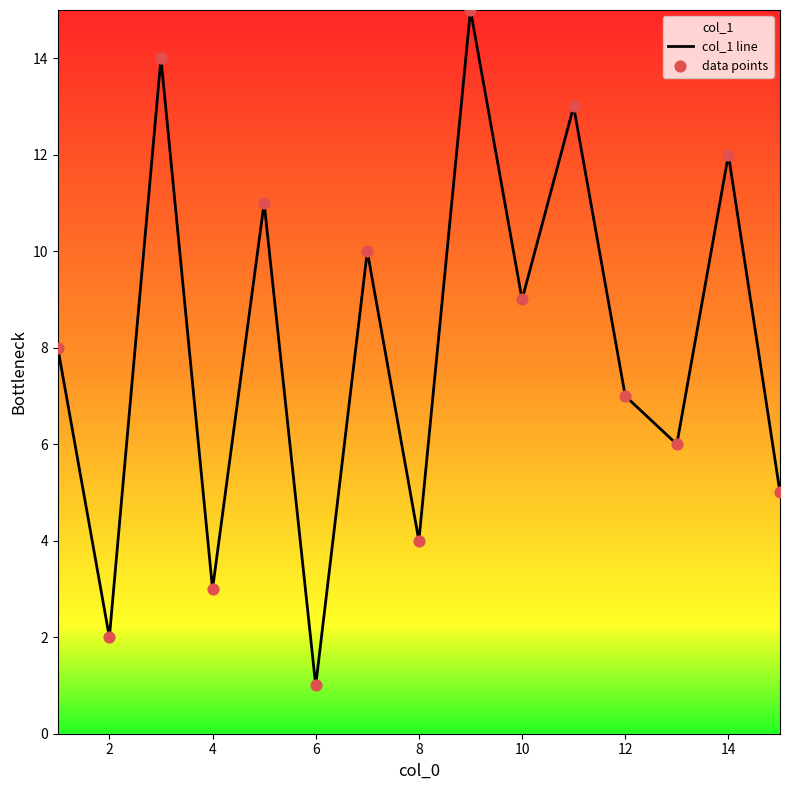

Which series contains the lowest Y value?

col_1 line